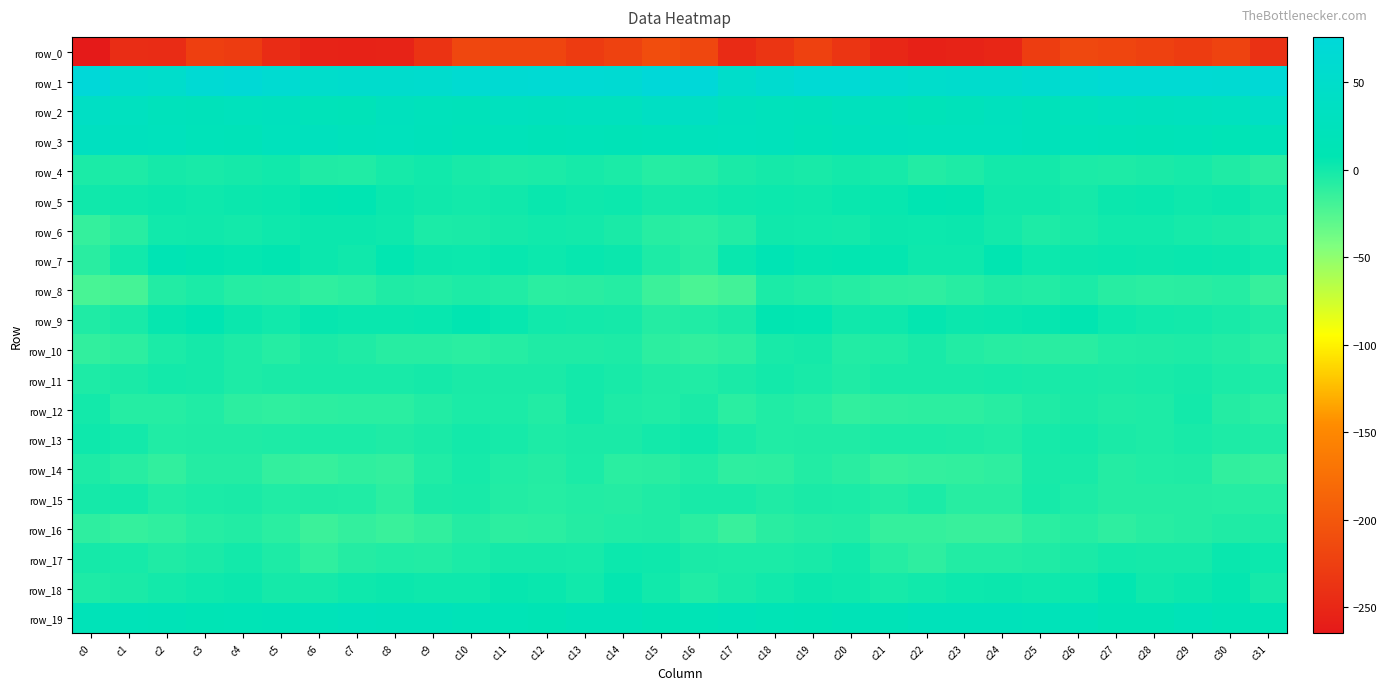

The row_11 series shows -1.8 at c27. True or false?

False